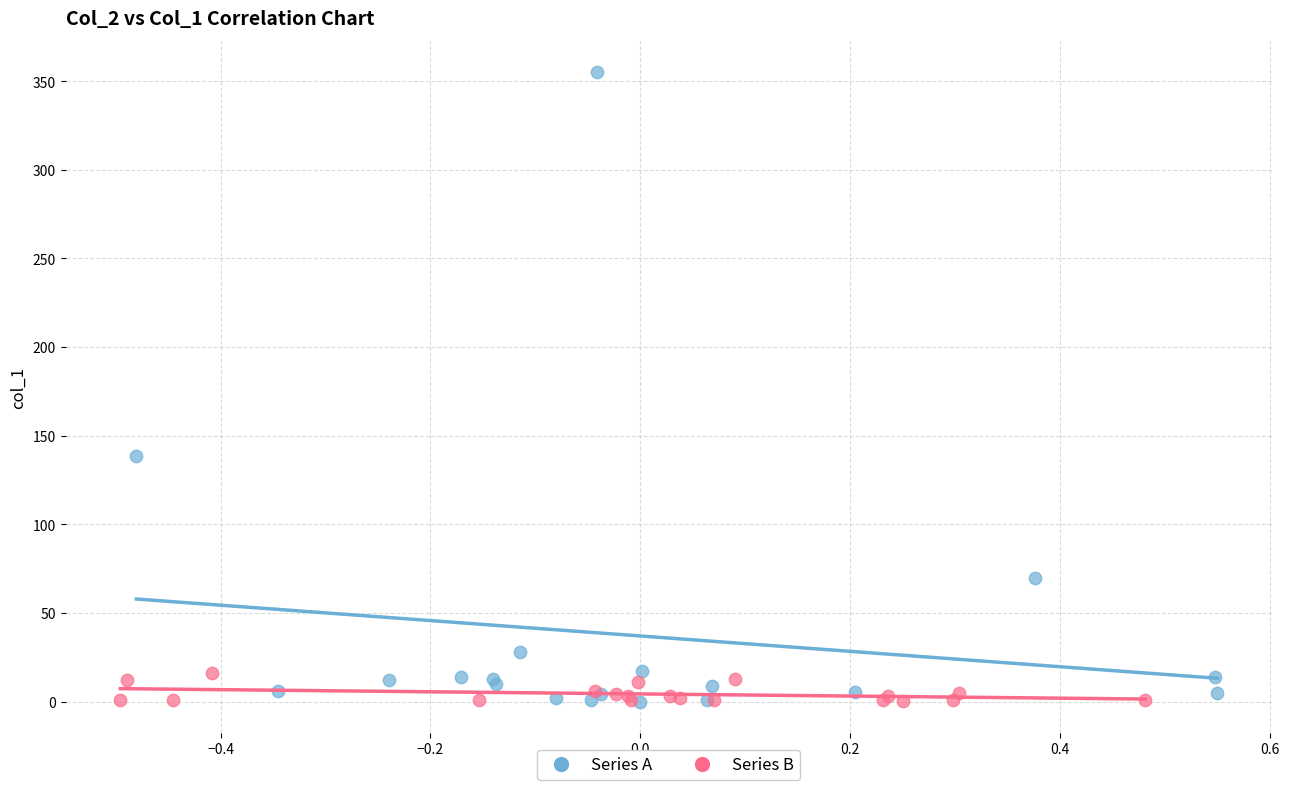

Which series contains the highest Y value?

Series A